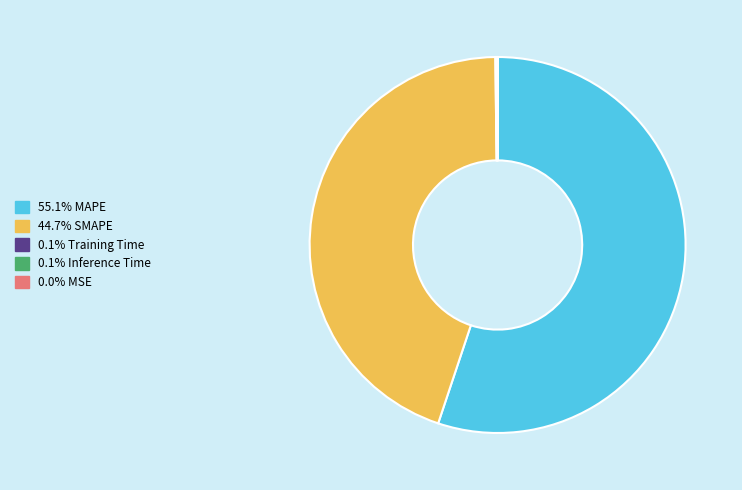

Is there a majority slice in this chart?

Yes